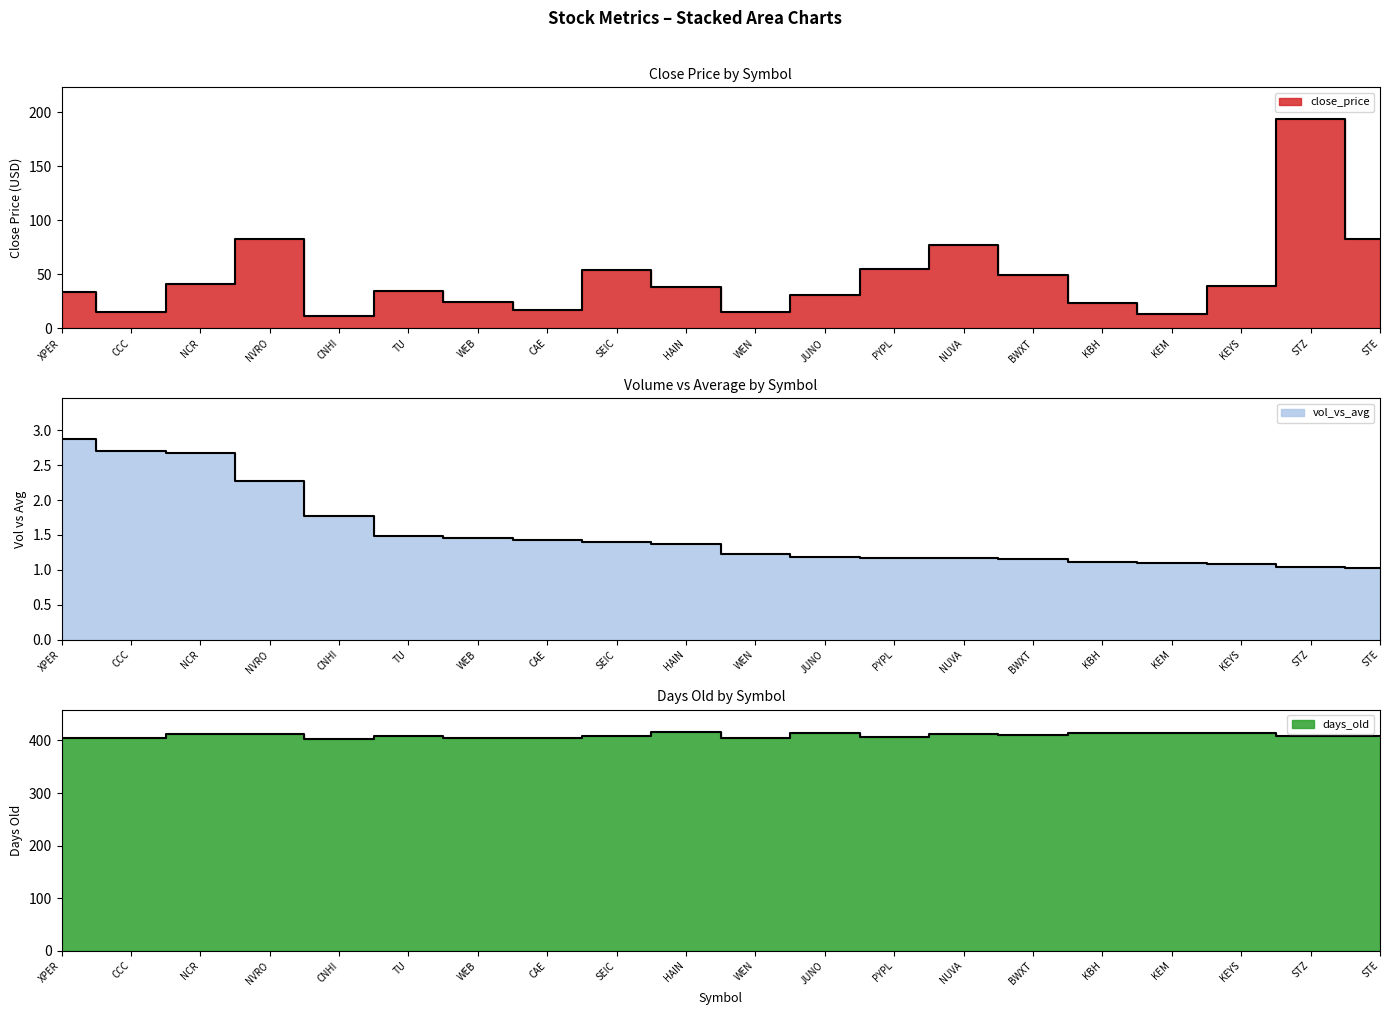

What are all the series names shown in the legend?

close_price, vol_vs_avg, days_old